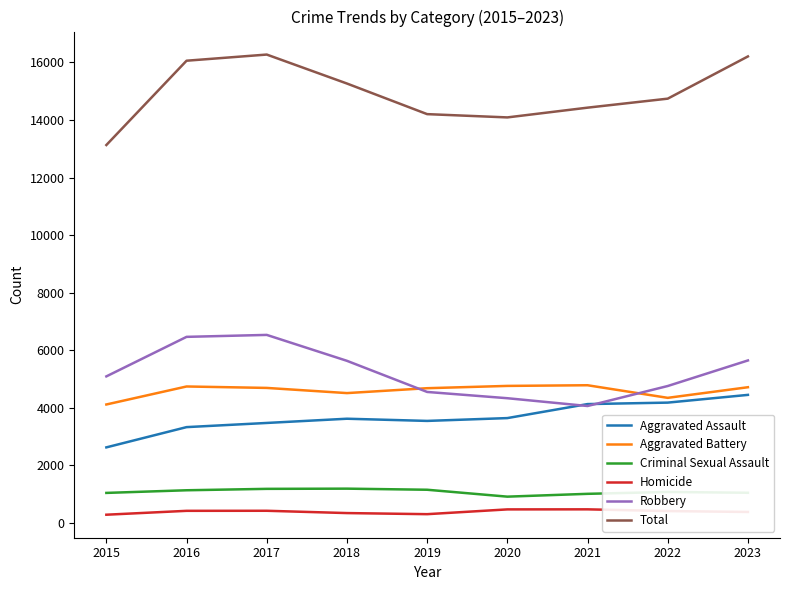

What is the difference between the highest and lowest values at 2020?

13627